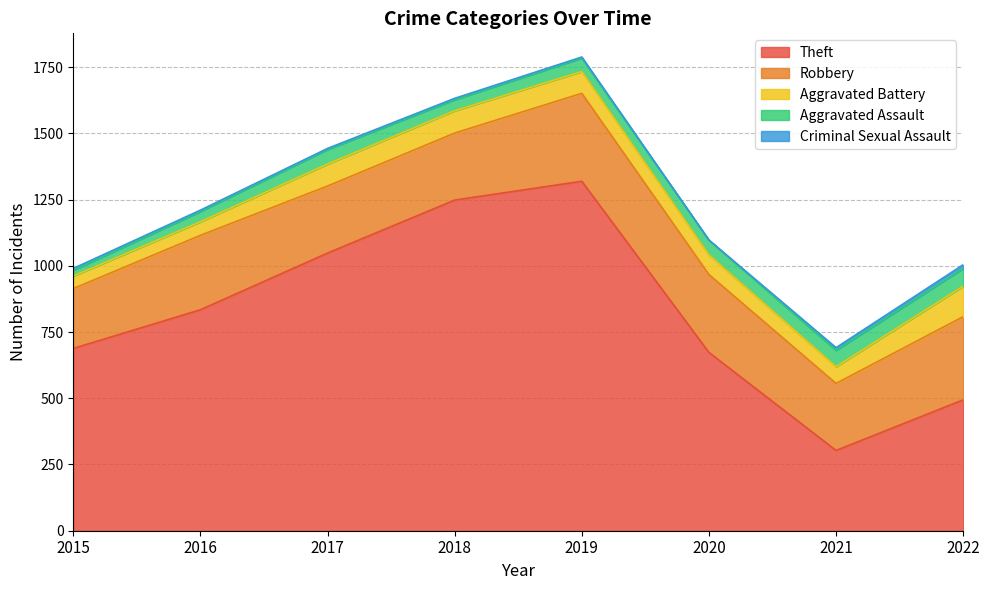

What is the sum of all Robbery values?

2206